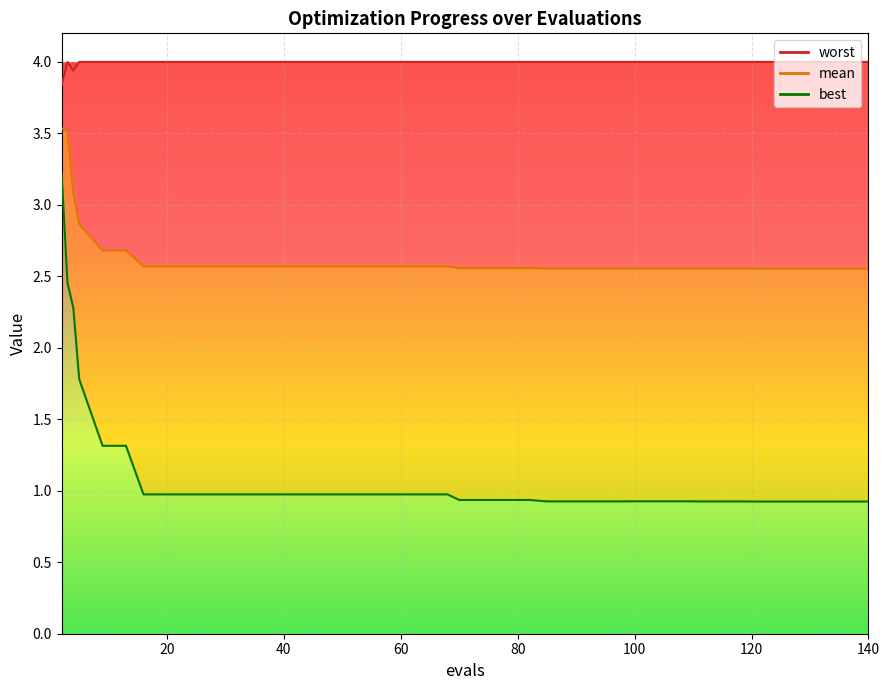

What is the lowest value of the best series?

0.9